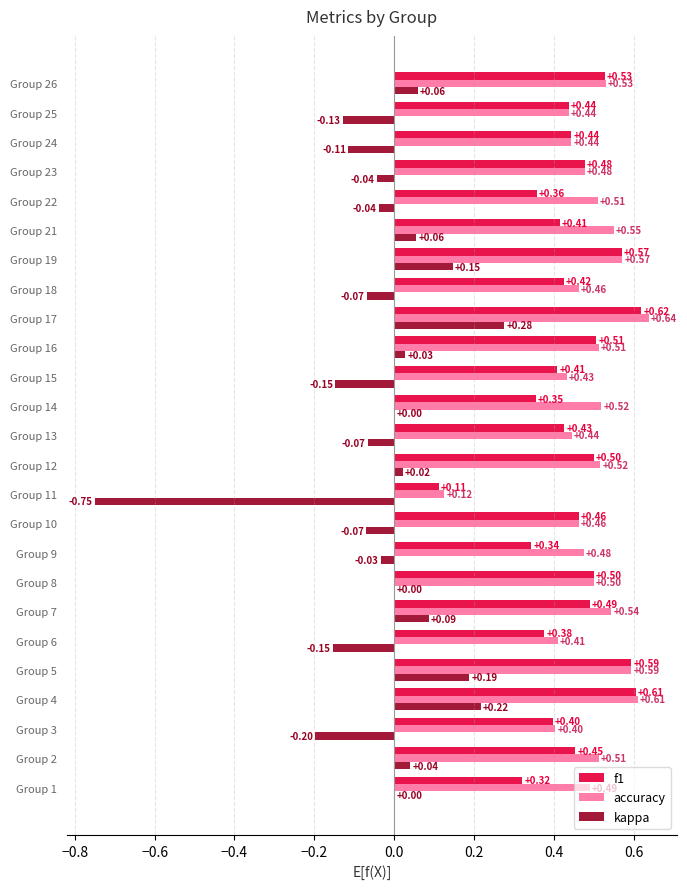

Which series changed the most between Group 8 and Group 25?

kappa